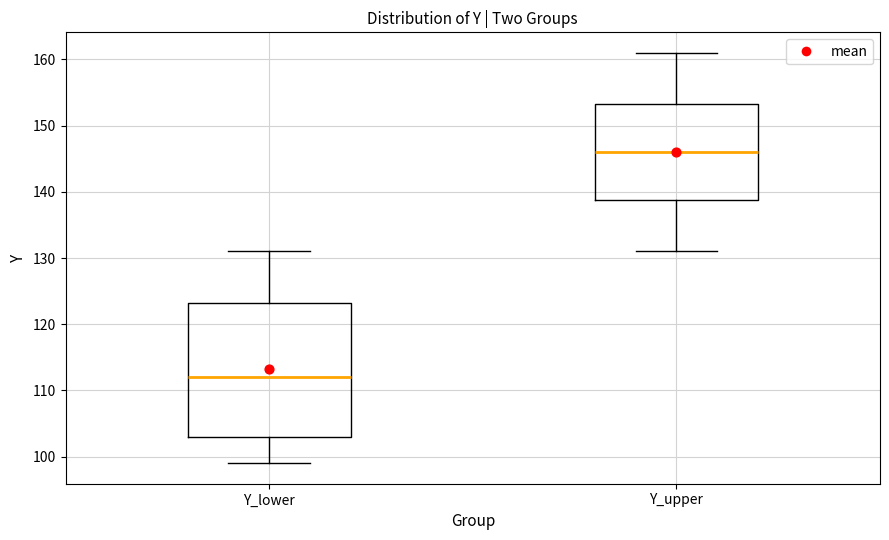

Comparing the boxes themselves (not the whiskers), which one is the tallest?

Y_lower